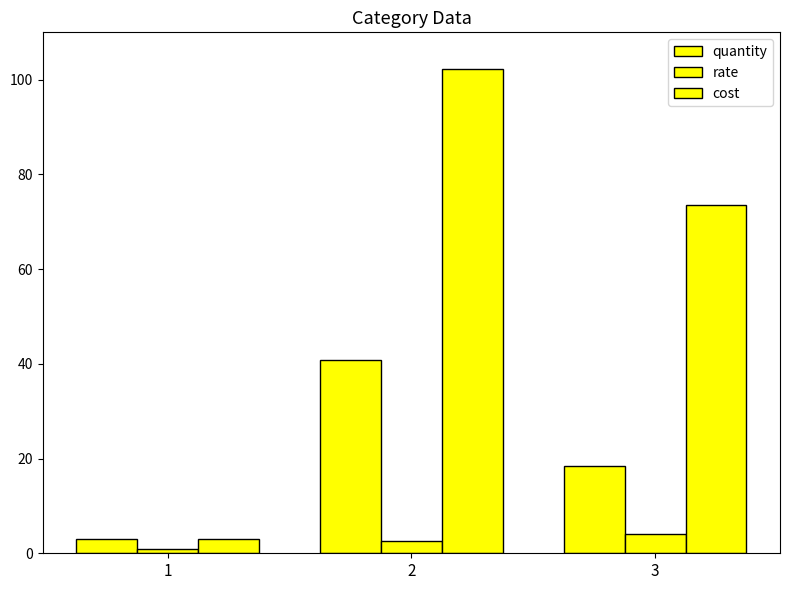

At which category is the sum across all series the highest?

2